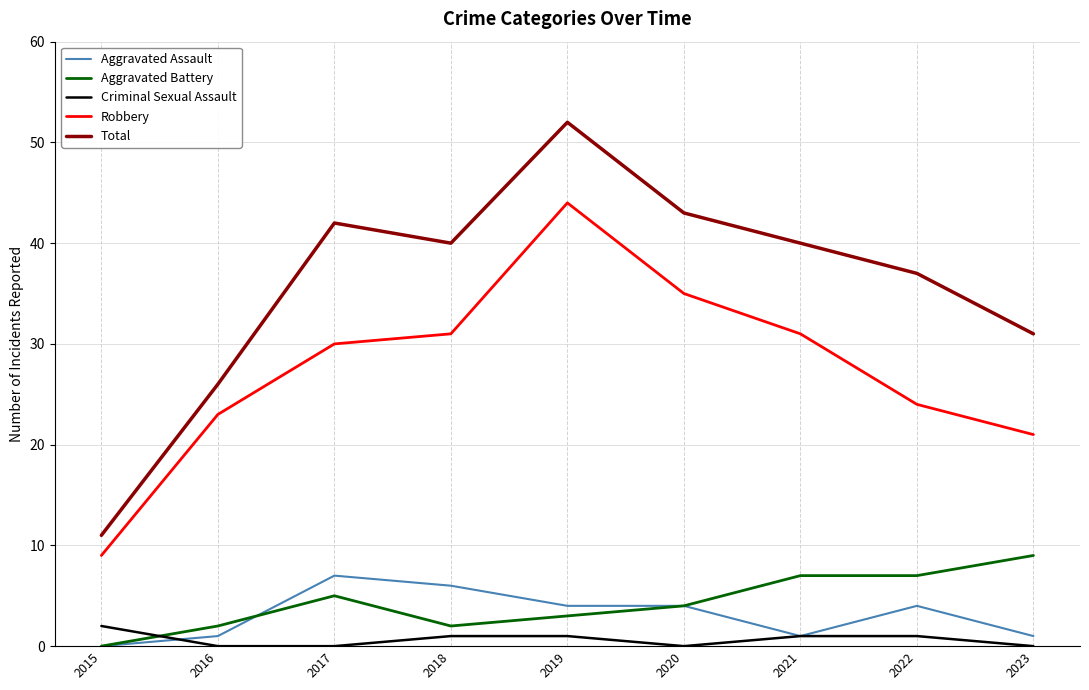

How many categories are shown in the chart?

9